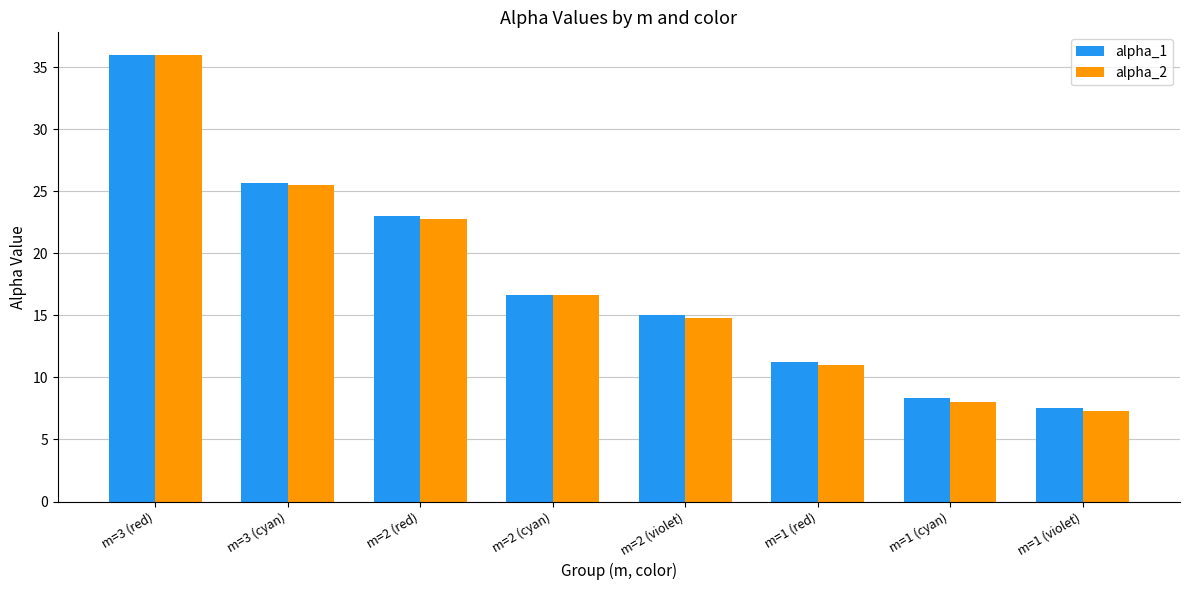

The value of alpha_2 at m=3 (red) is 23.6. True or false?

False